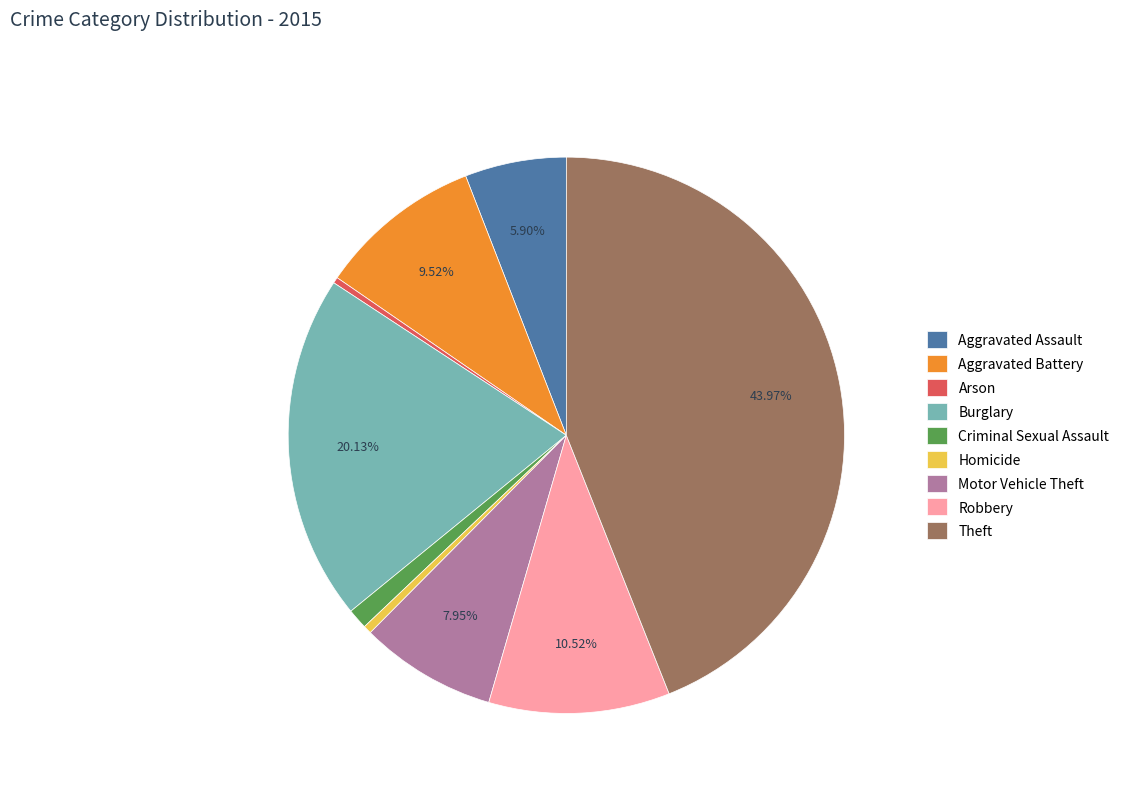

To the nearest percent, what is the average slice percentage?

11%